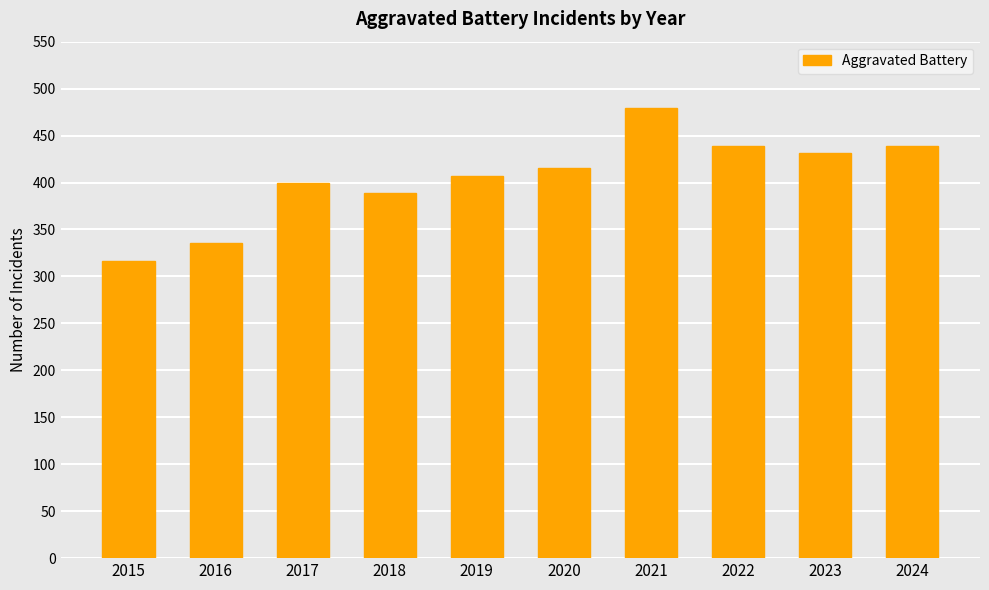

Reading left to right, list all the values displayed in this chart.

316	336	400	389	407	415	479	439	431	439